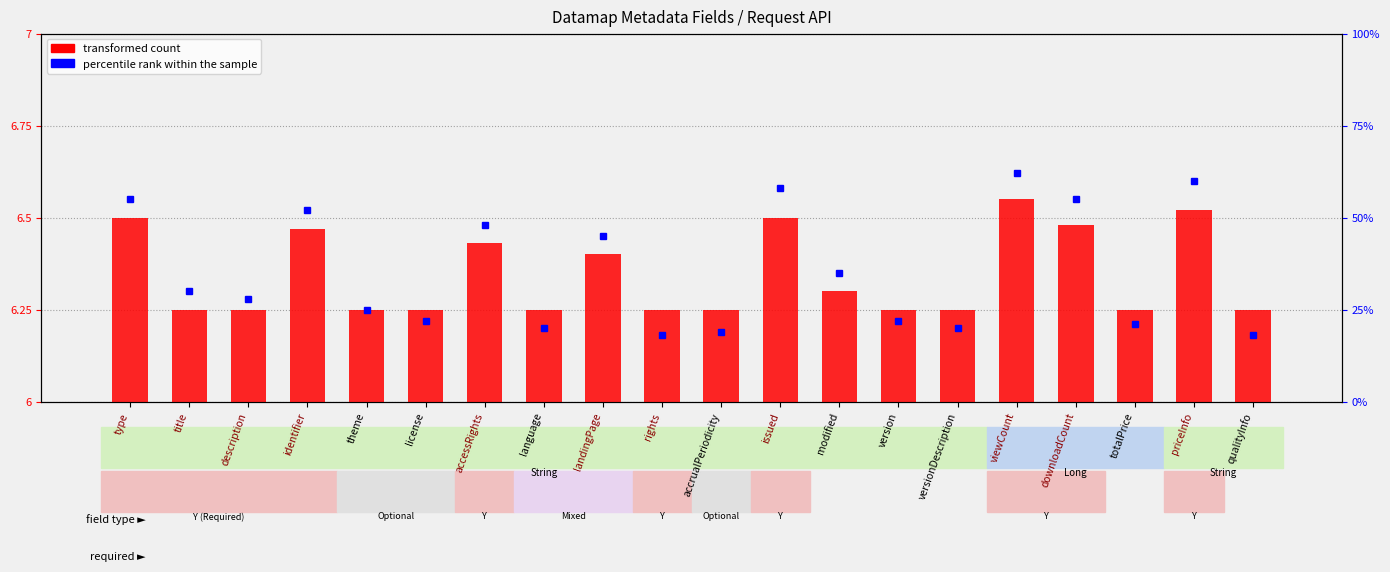

Is it true that the value at version is 0.2?

True